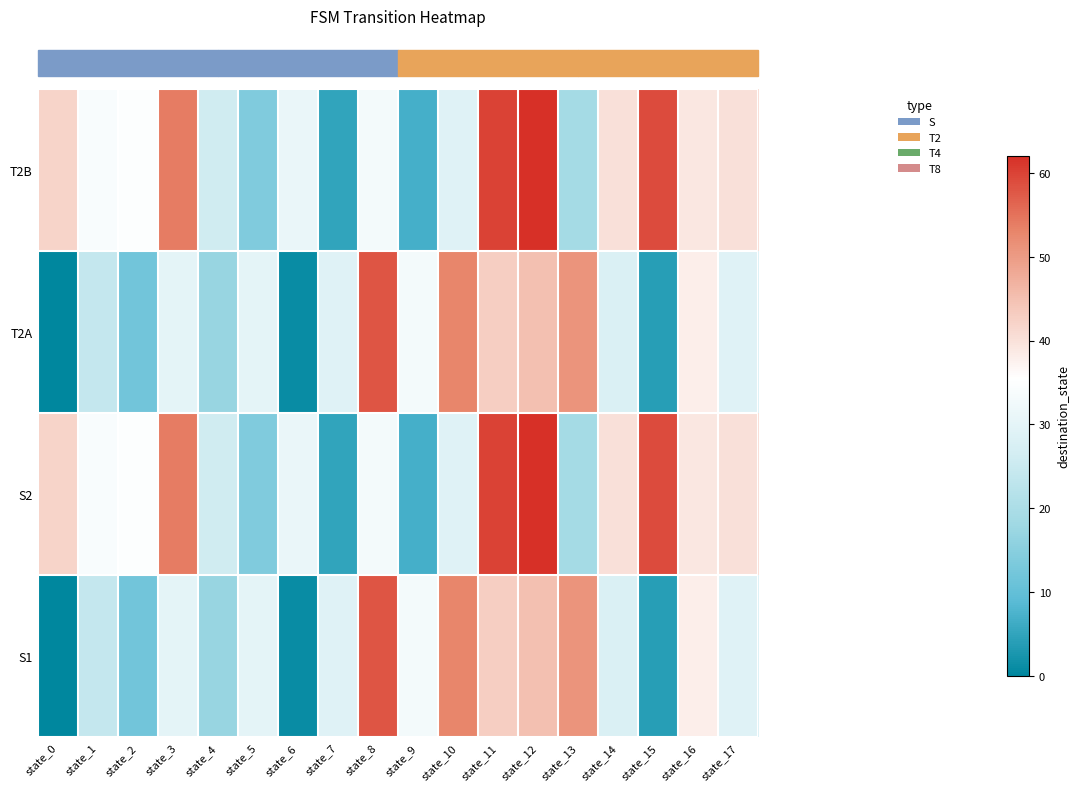

At which category is the sum across all series the highest?

state_12